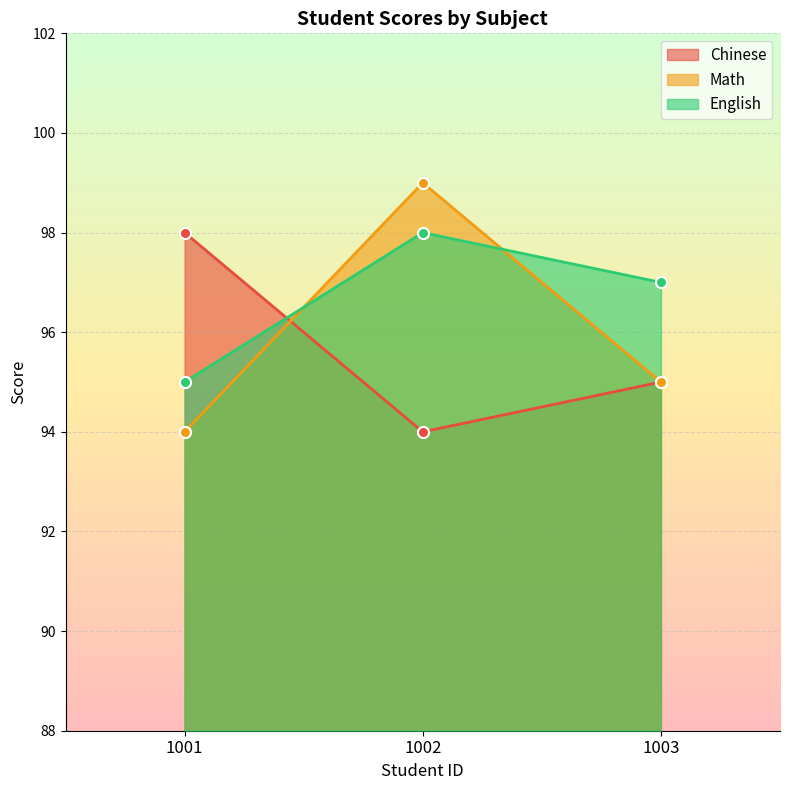

At how many categories does at least one series exceed 97?

2